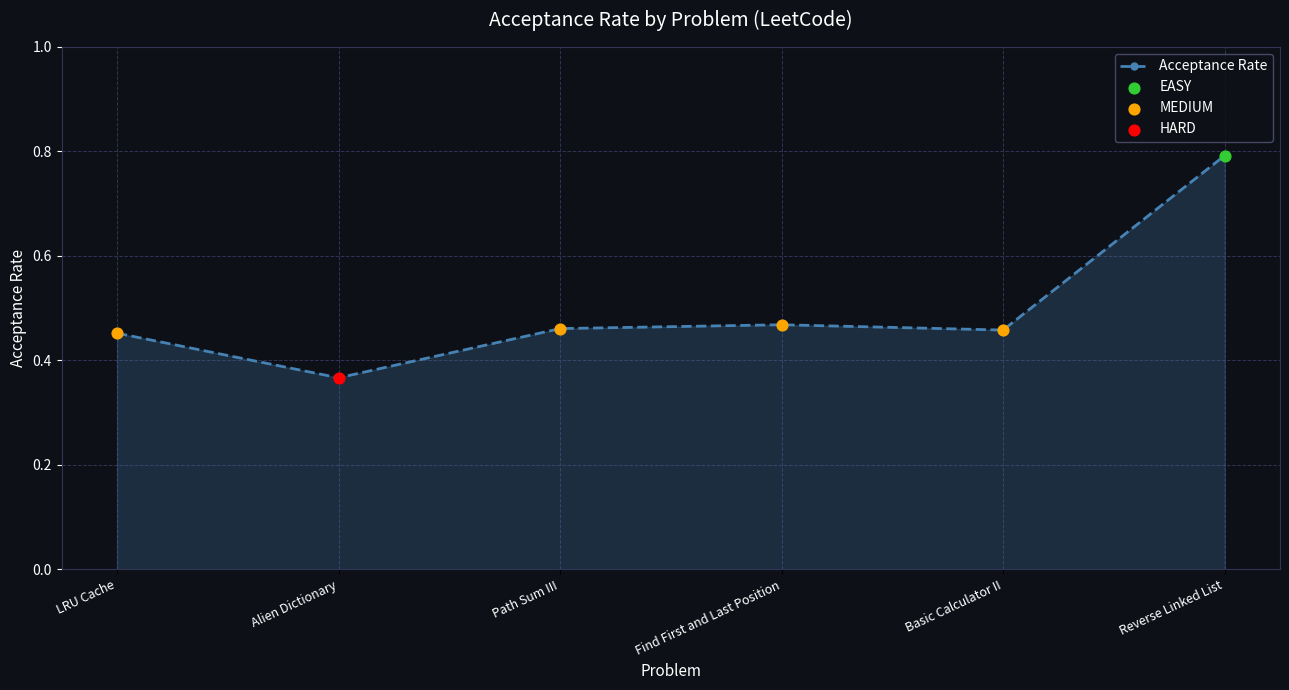

Between LRU Cache and Reverse Linked List, which is larger?

Reverse Linked List